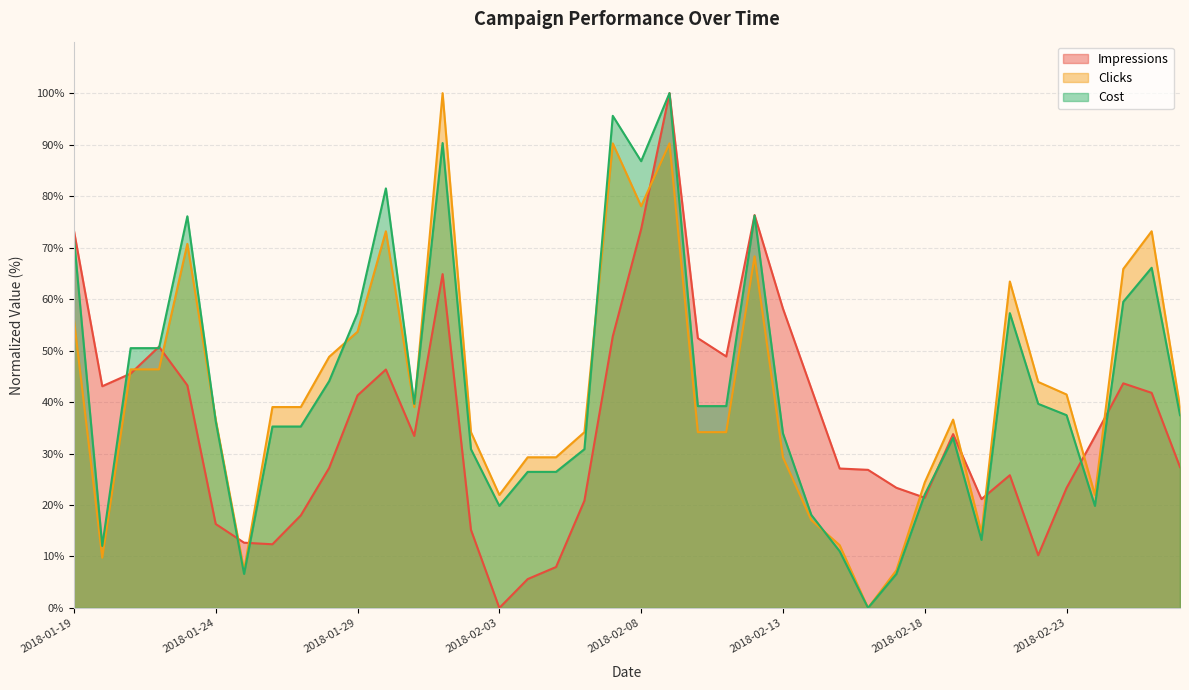

How many lines are shown in the chart?

3